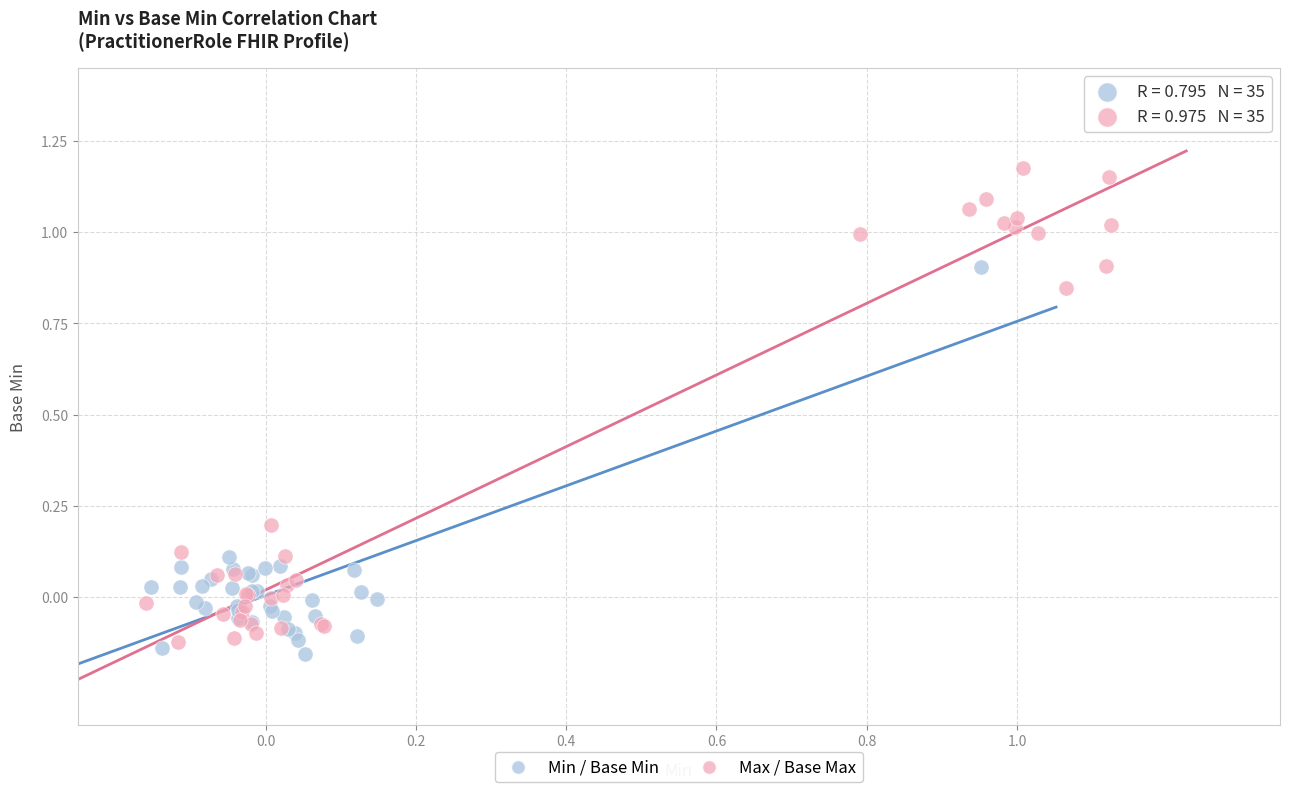

Which series reaches the maximum Y coordinate?

Max / Base Max